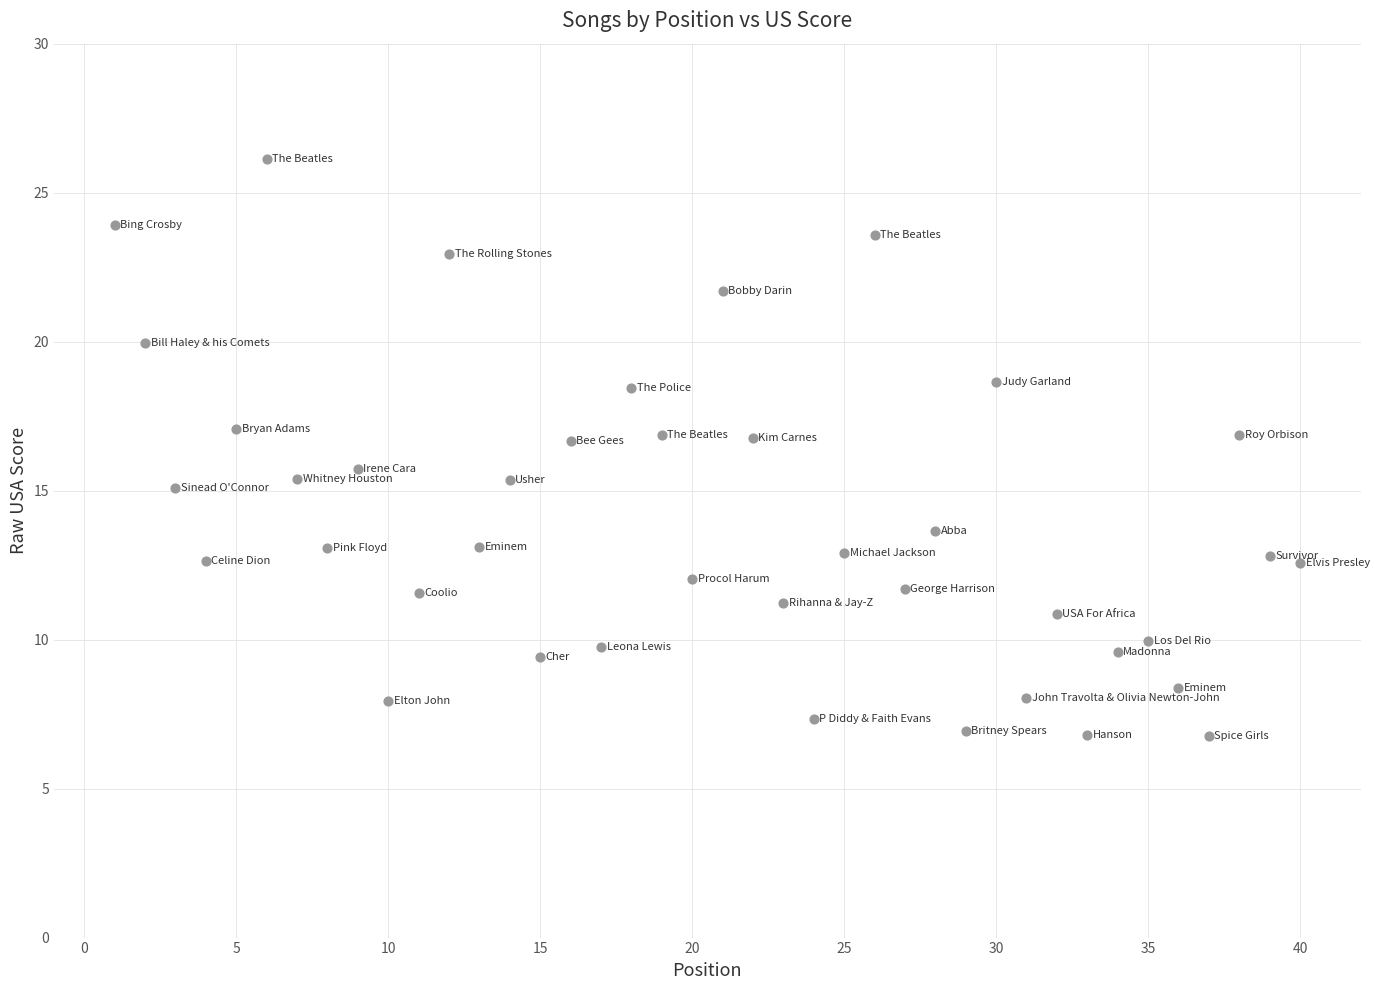

What is the range of X values (max minus min)?

39.0